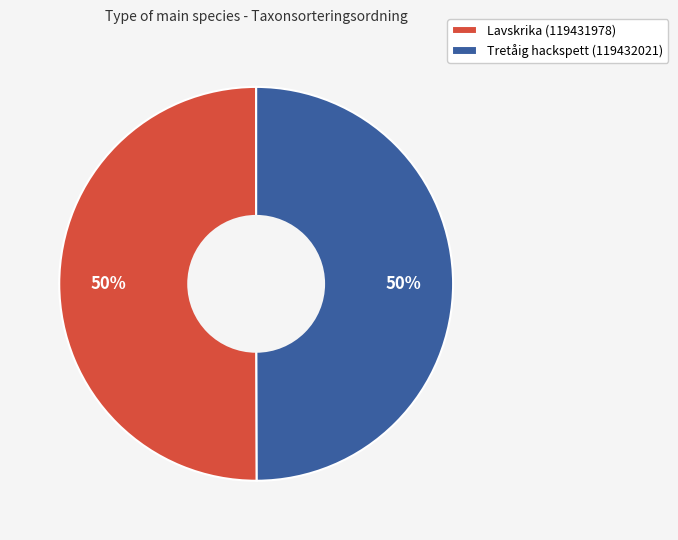

How many slices are in this pie chart?

2